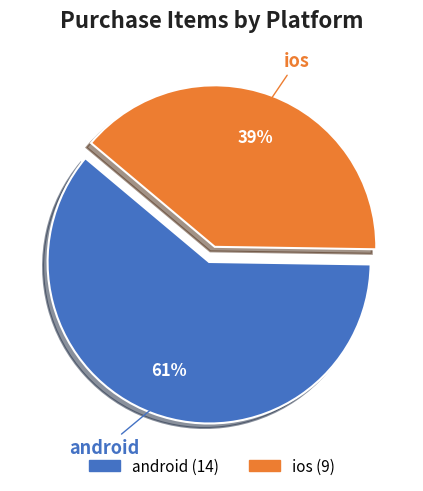

What is the majority slice?

android